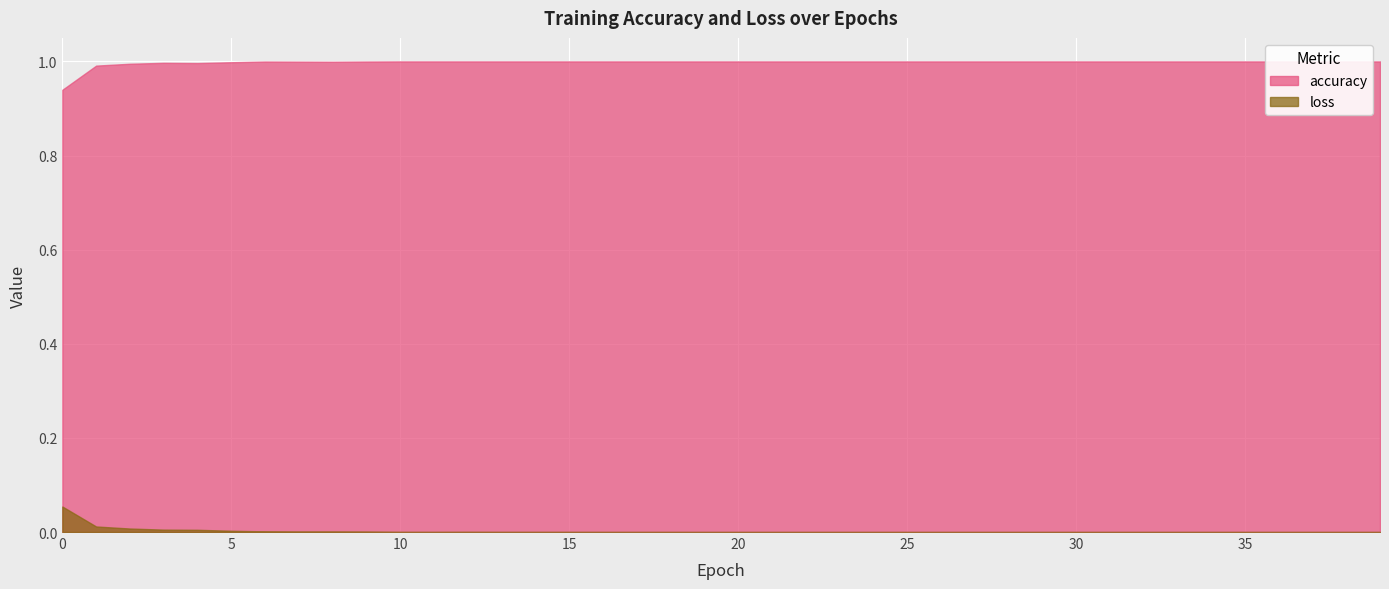

Rank the series by their average value, from highest to lowest.

accuracy, loss